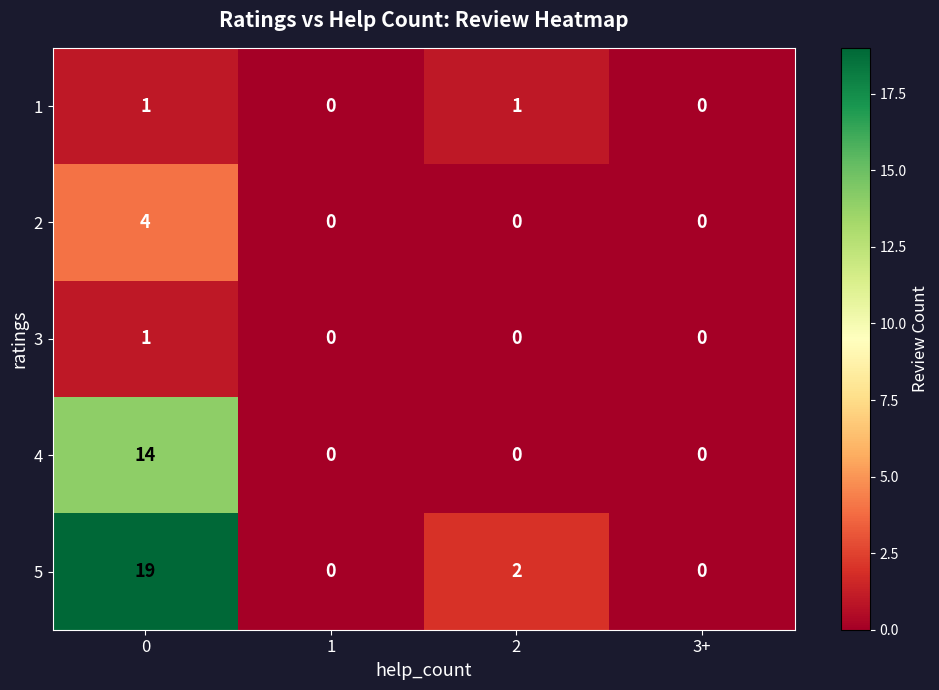

At how many categories does at least one series exceed 13?

1